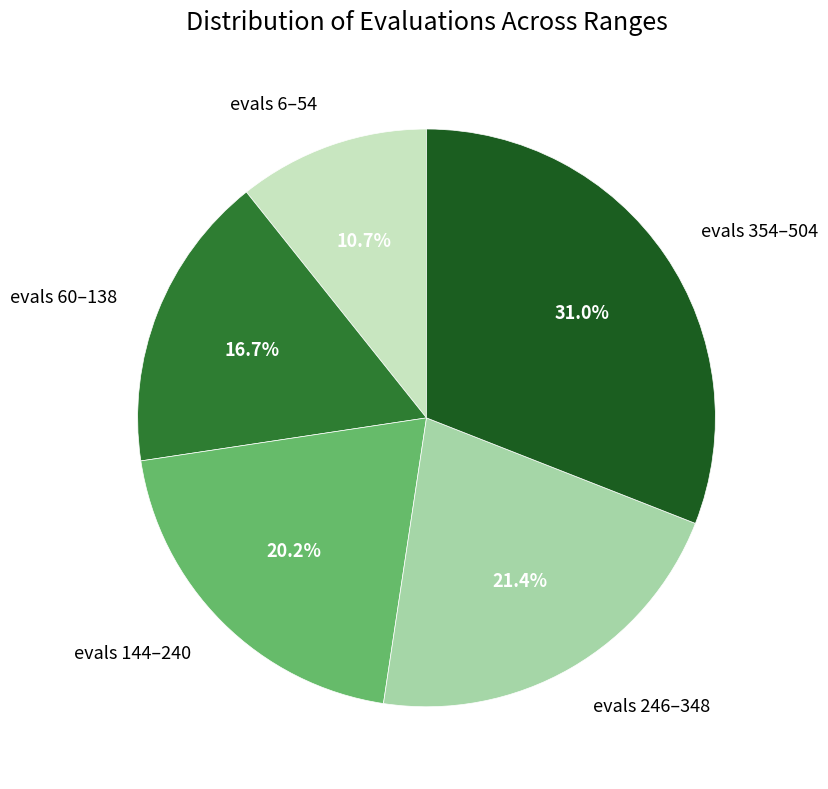

Is there any slice that represents more than half of the pie?

No